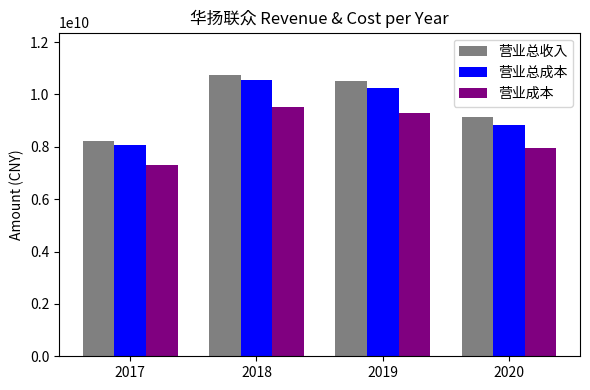

Which series has the largest total across all categories?

营业总收入